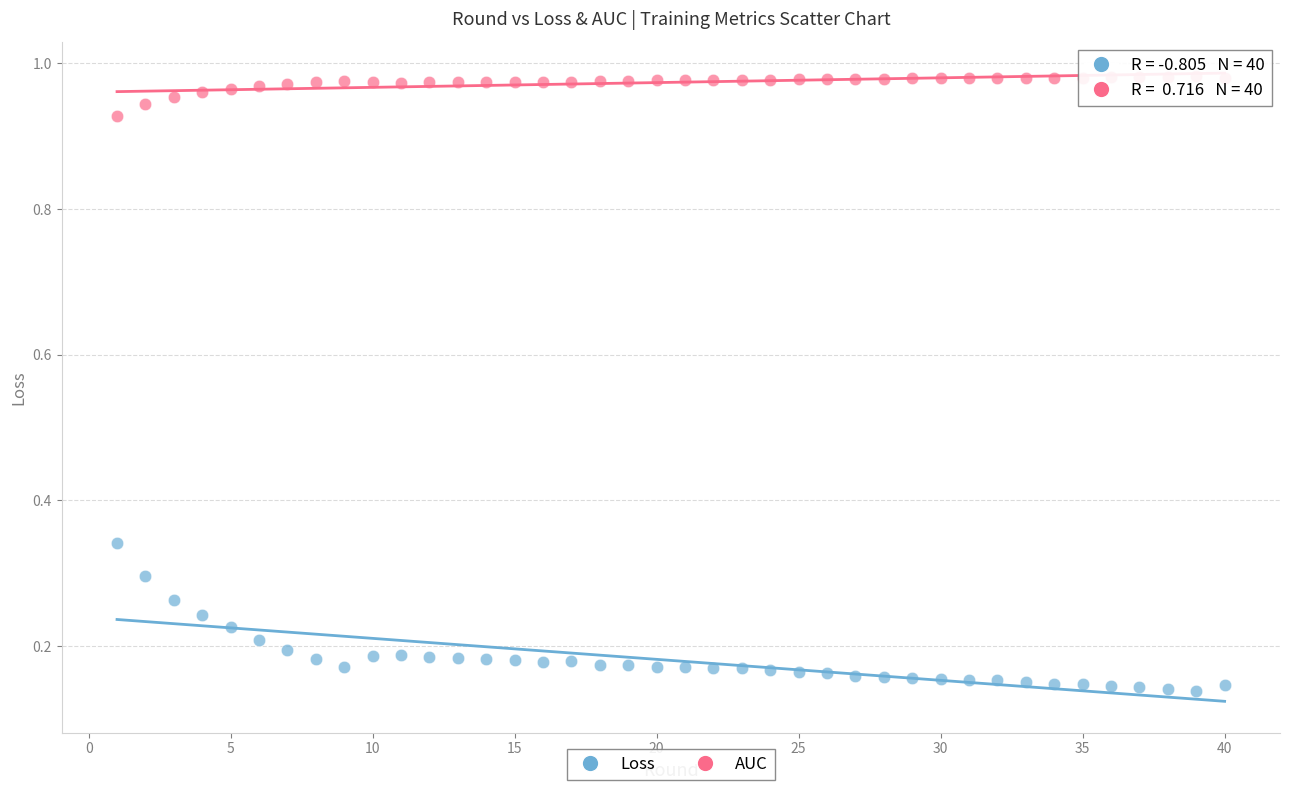

What are all the series names shown in the legend?

Loss, AUC